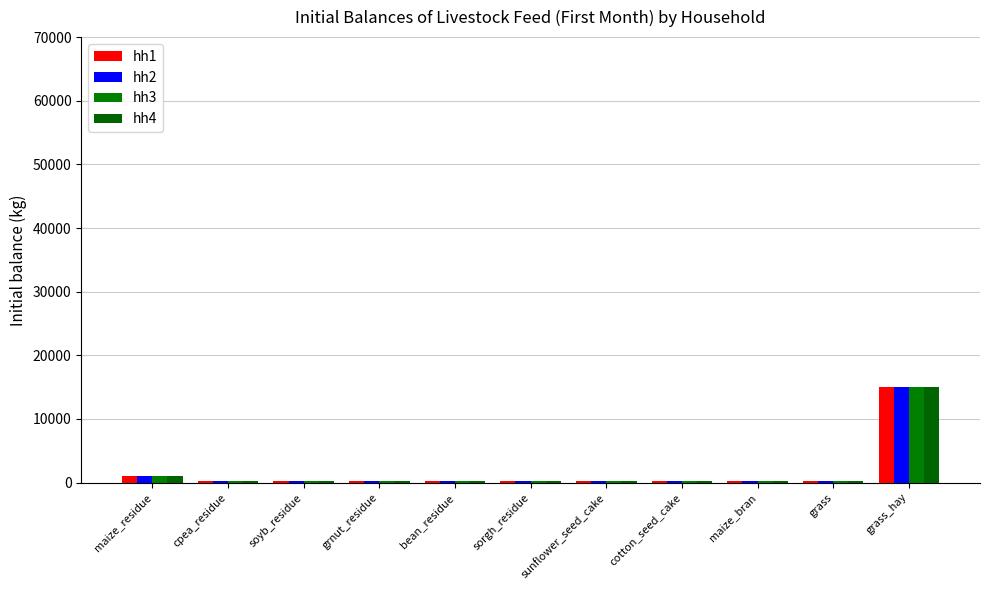

At how many categories does at least one series exceed 9535?

1